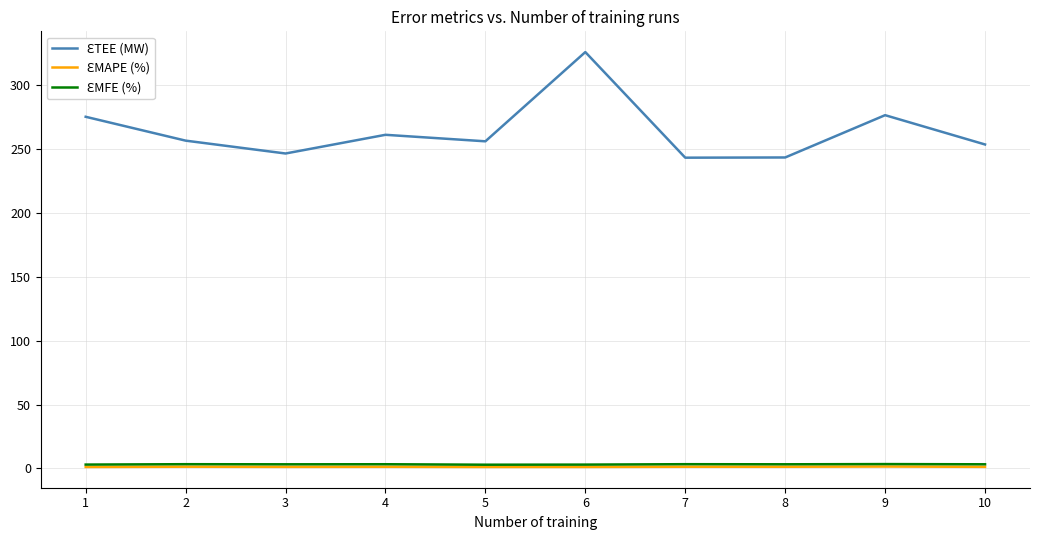

At which category is the sum across all series the highest?

6